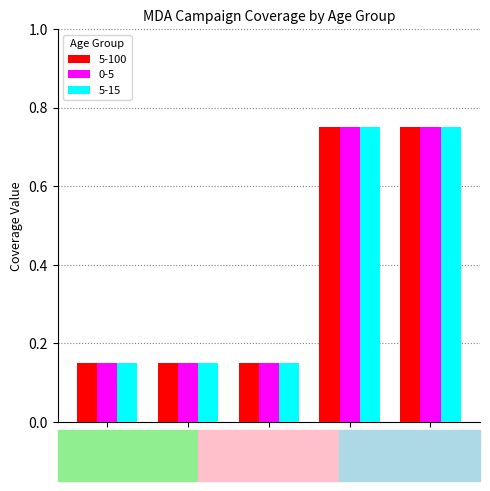

What position from the left is 2017.5?

4